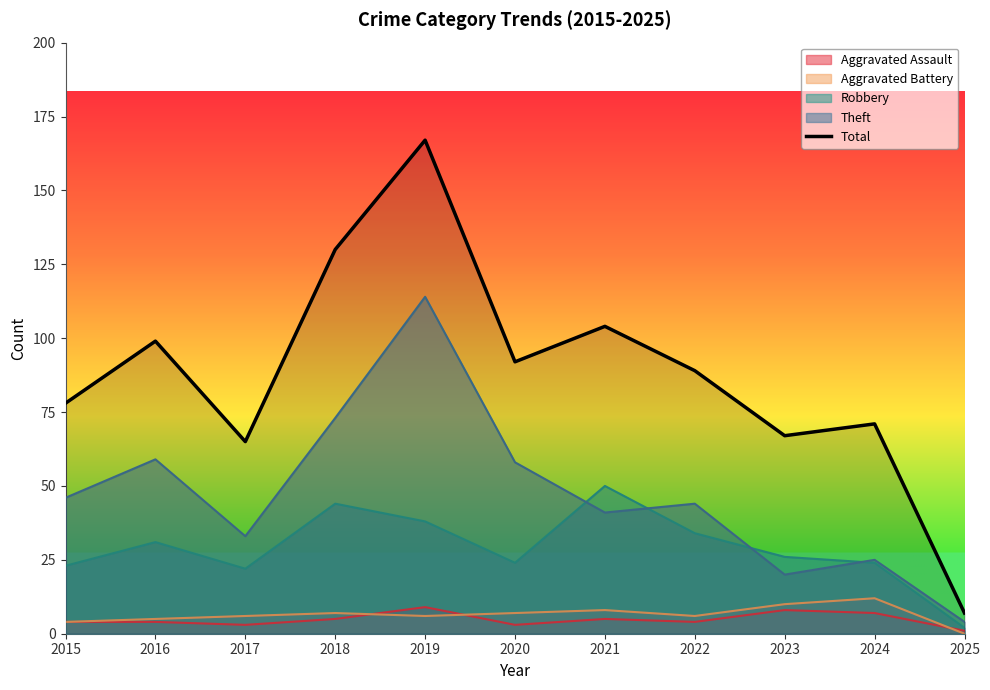

Which category has the lowest value across all series?

2025